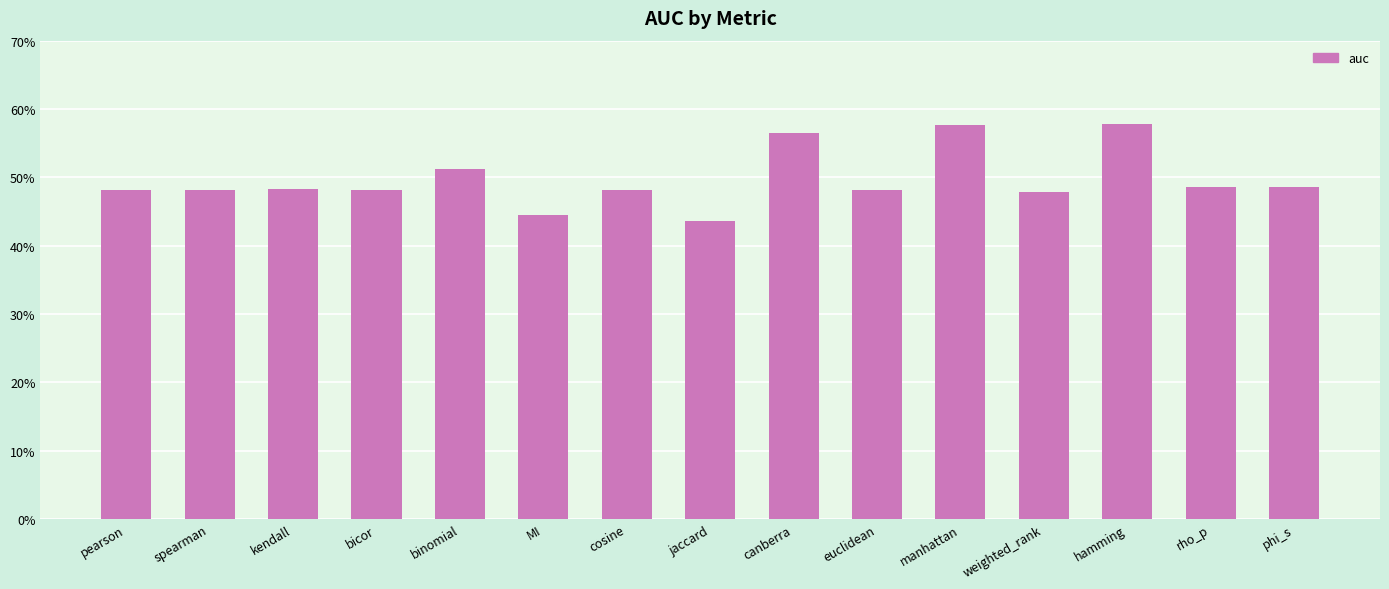

At which label is the value closest to 0?

jaccard